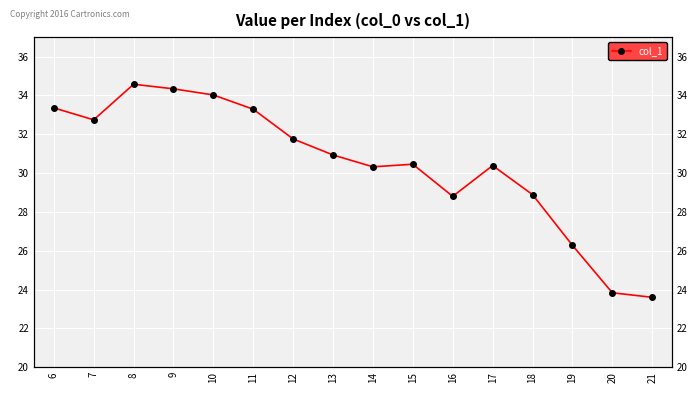

Reading right to left, transcribe all the data shown in this chart.

23.6	23.8	26.3	28.9	30.4	28.8	30.5	30.3	30.9	31.8	33.3	34.0	34.3	34.6	32.7	33.4